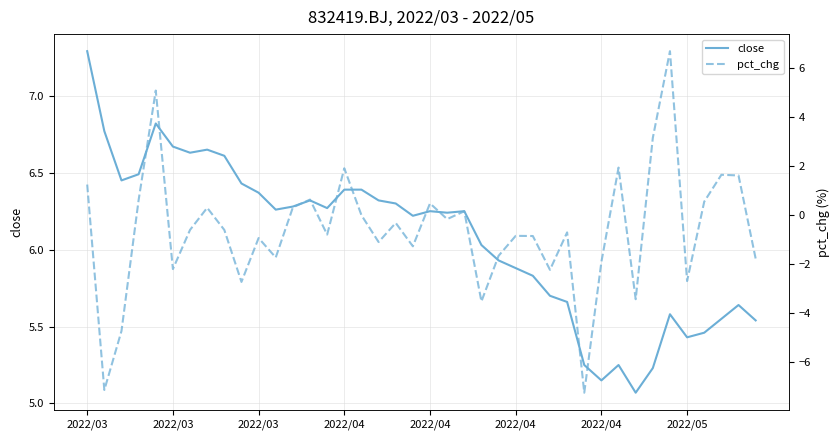

Read the pct_chg value at 32.

-3.4